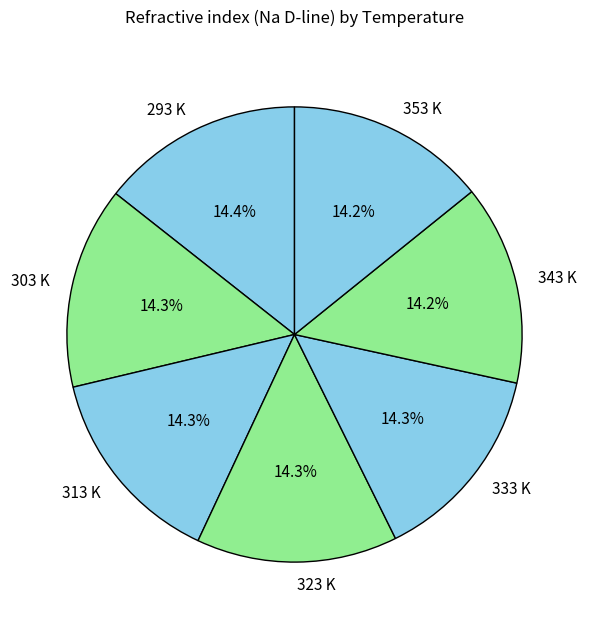

Is it true that 323 K is 14% of the pie?

True